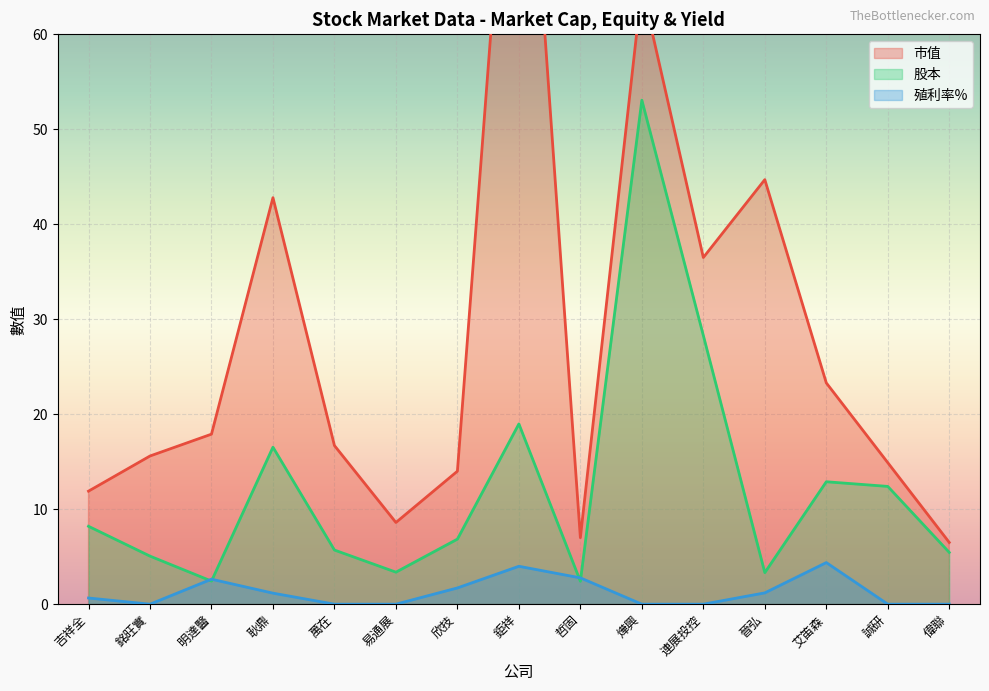

True or false: 市值 and 殖利率% cross at least once.

False